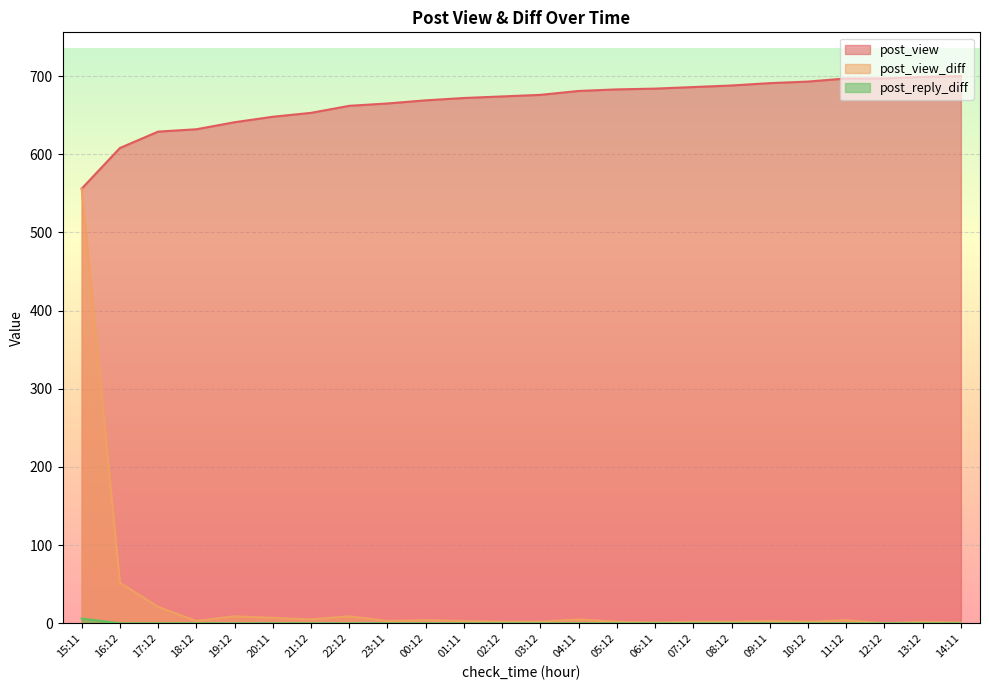

How many lines are shown in the chart?

3